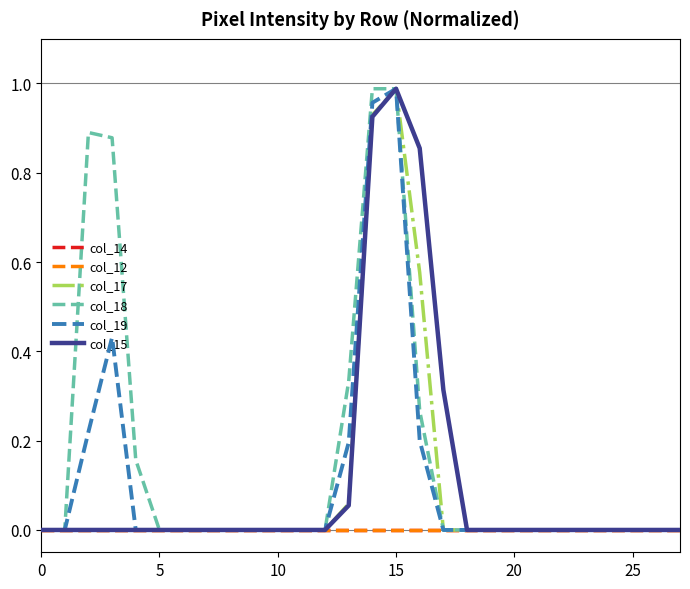

Does the chart have visible grid lines?

No